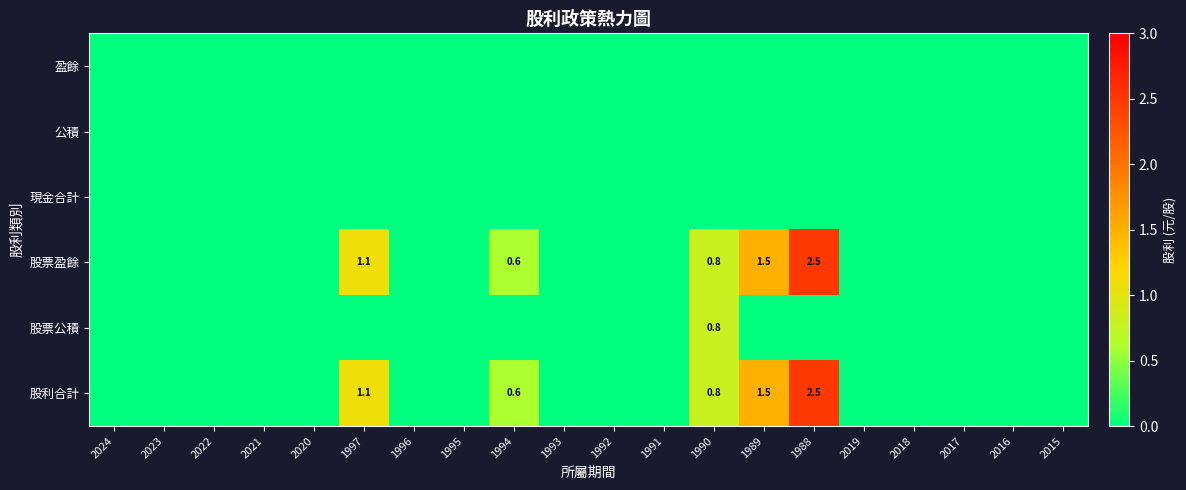

Is it true that 股票公積 equals 0.8 at 1990?

True